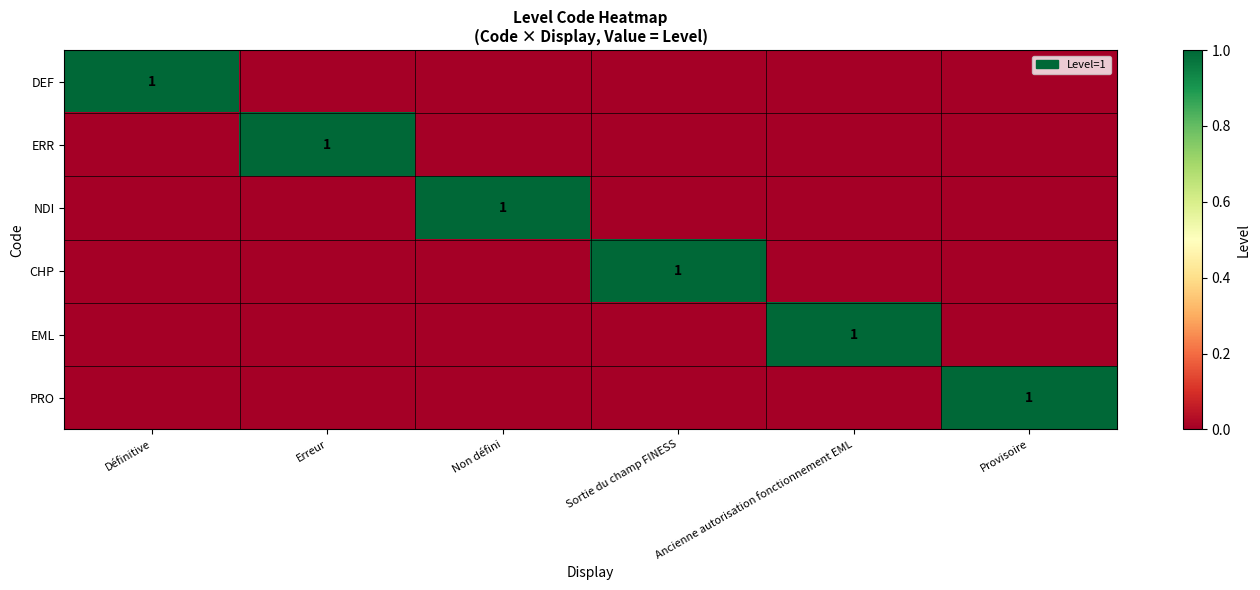

The NDI series shows 1 at Non défini. True or false?

True